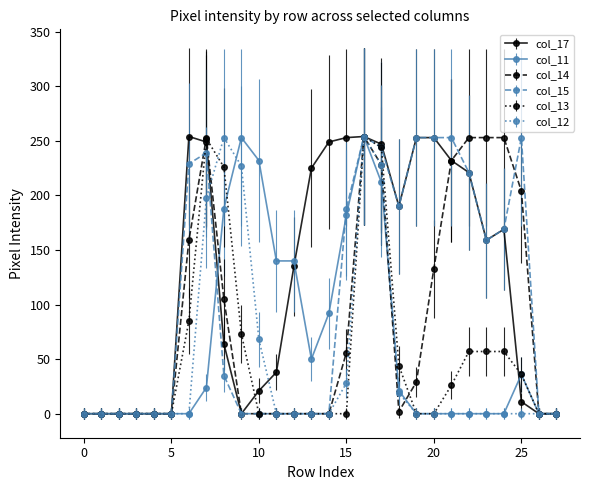

Which series has the largest total across all categories?

col_17